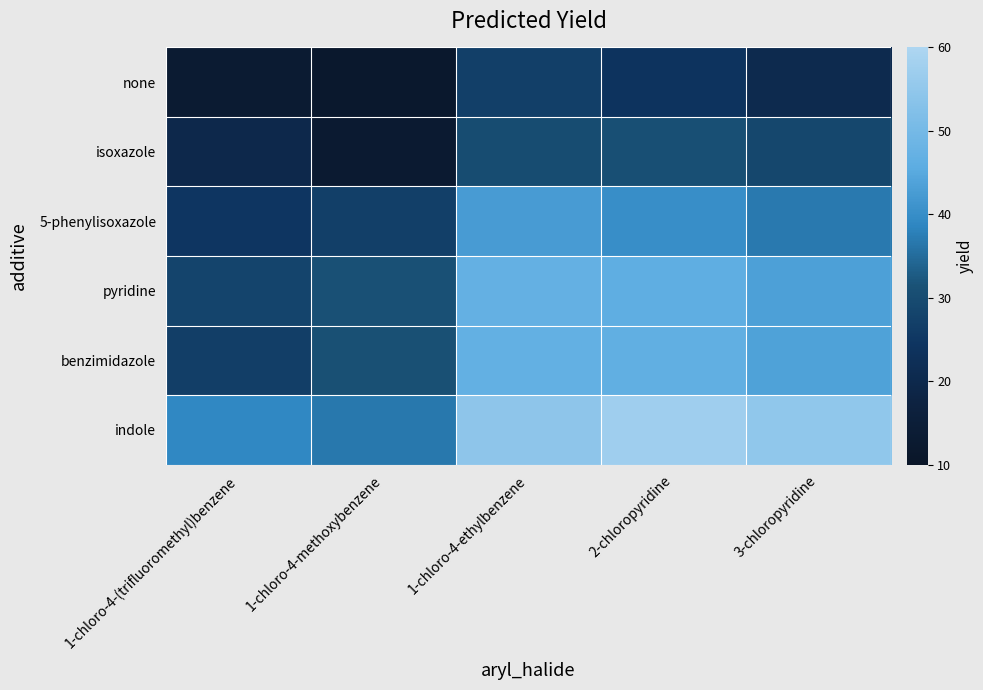

Count the number of categories in the chart.

5